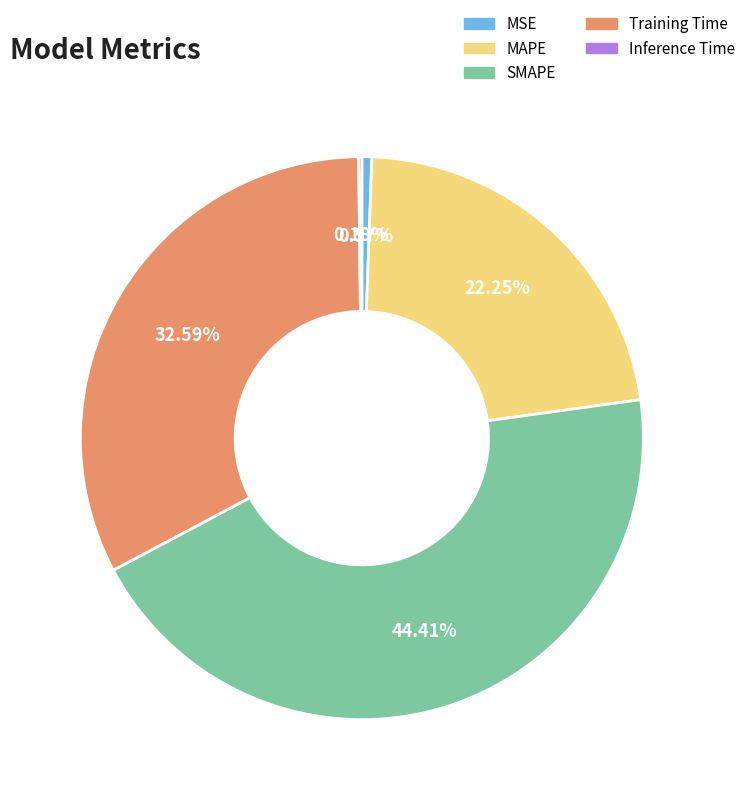

Which has a higher value, MSE or MAPE?

MAPE